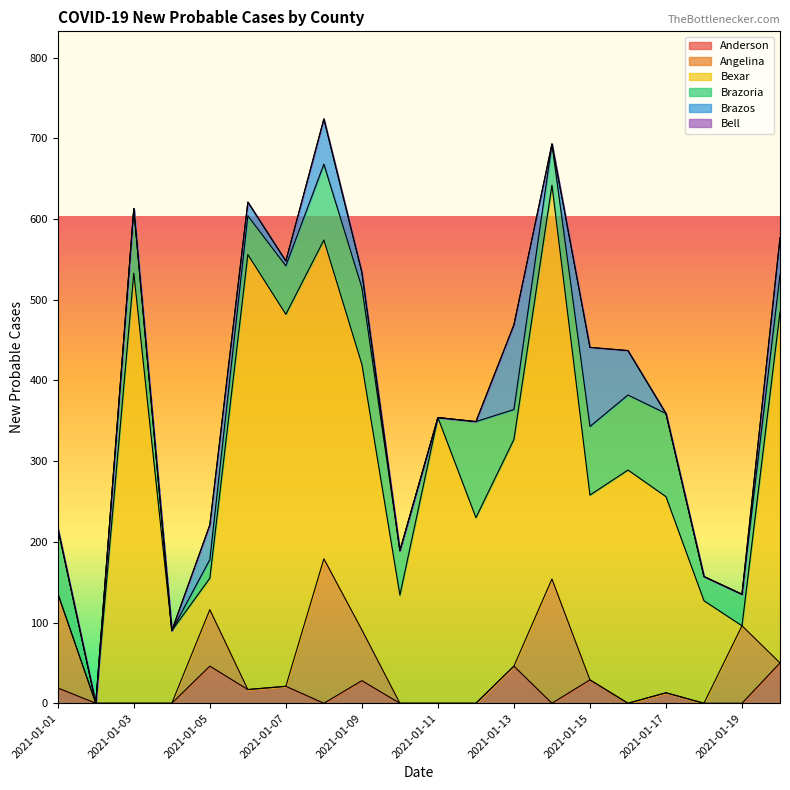

At which category does Anderson reach its first local peak?

2021-01-05